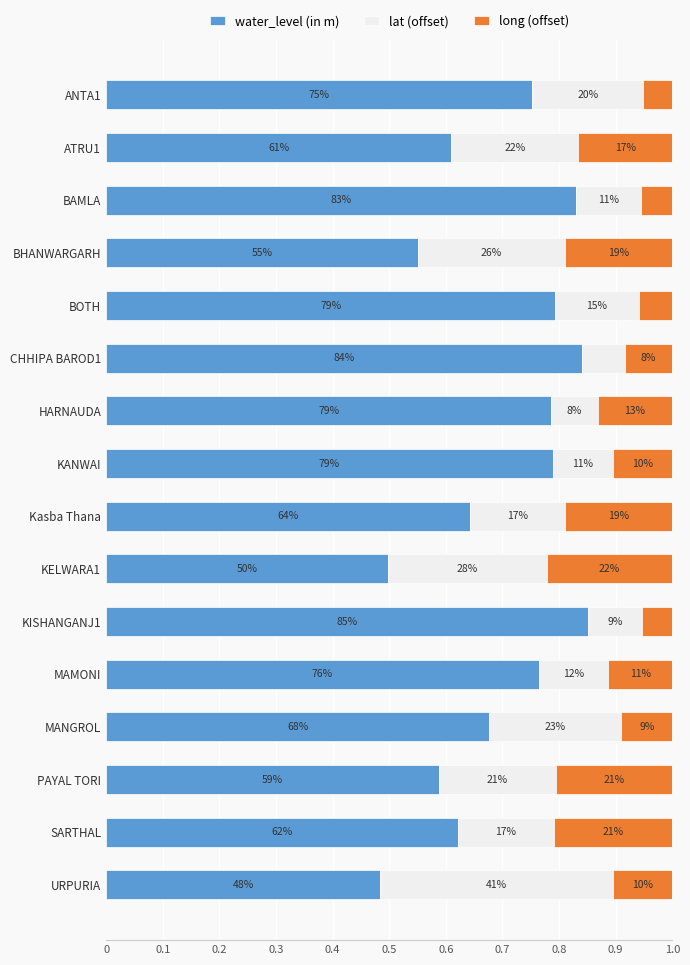

Which series has the widest spread of values?

water_level (in m)